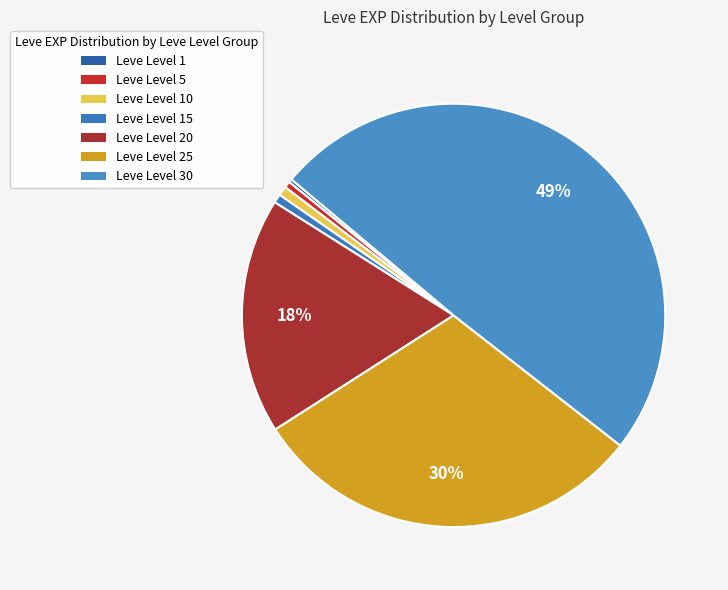

Combined, what portion of the pie is Leve Level 20 and Leve Level 25?

48.4%